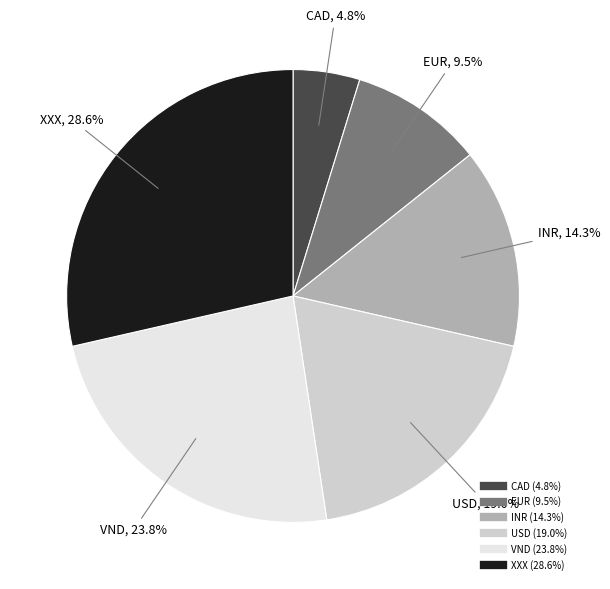

To the nearest percent, what portion does VND represent?

24%